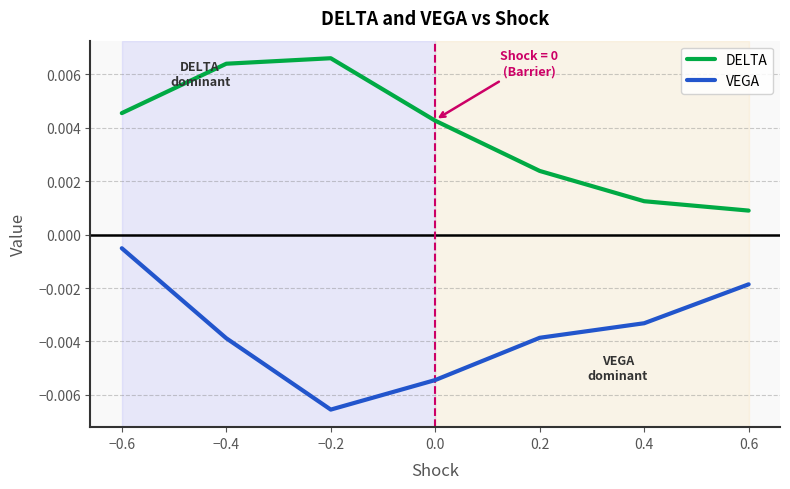

True or false: DELTA has more than 1 points higher than both neighbors.

False